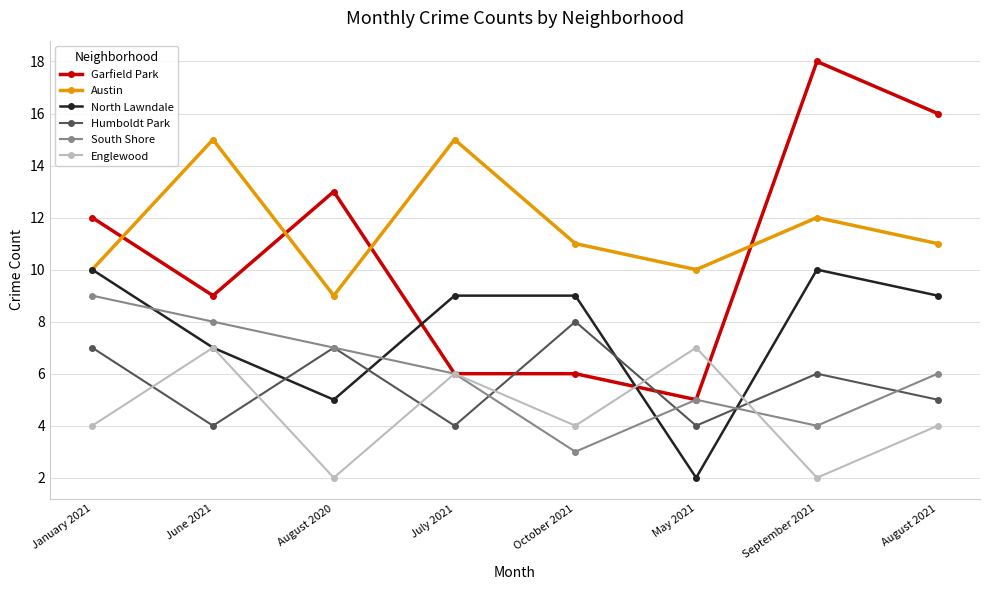

Read the South Shore value at September 2021.

4